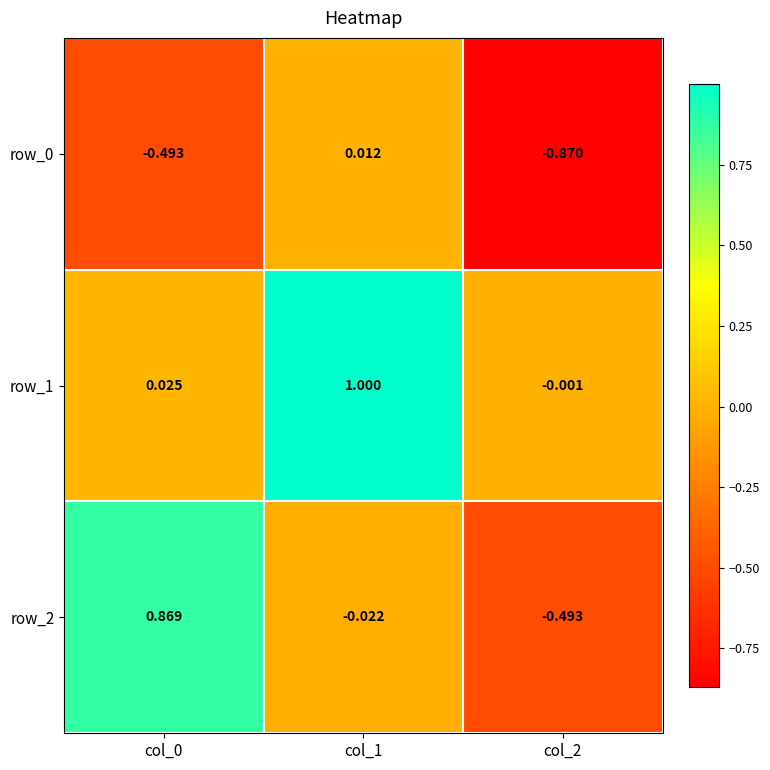

What is the total value across all series at col_2?

-1.4